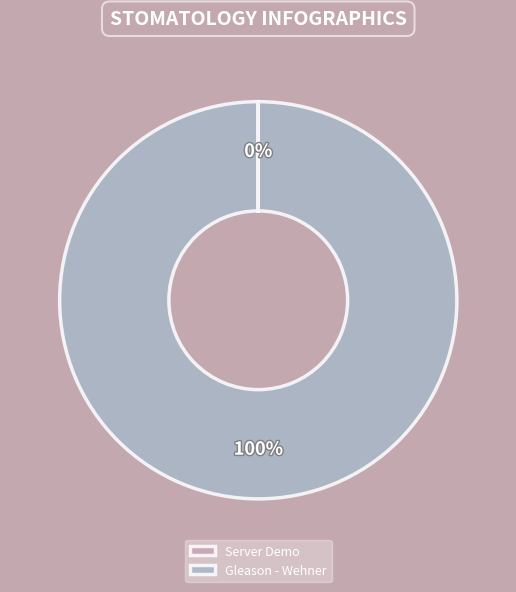

Which slice is the largest?

Gleason - Wehner